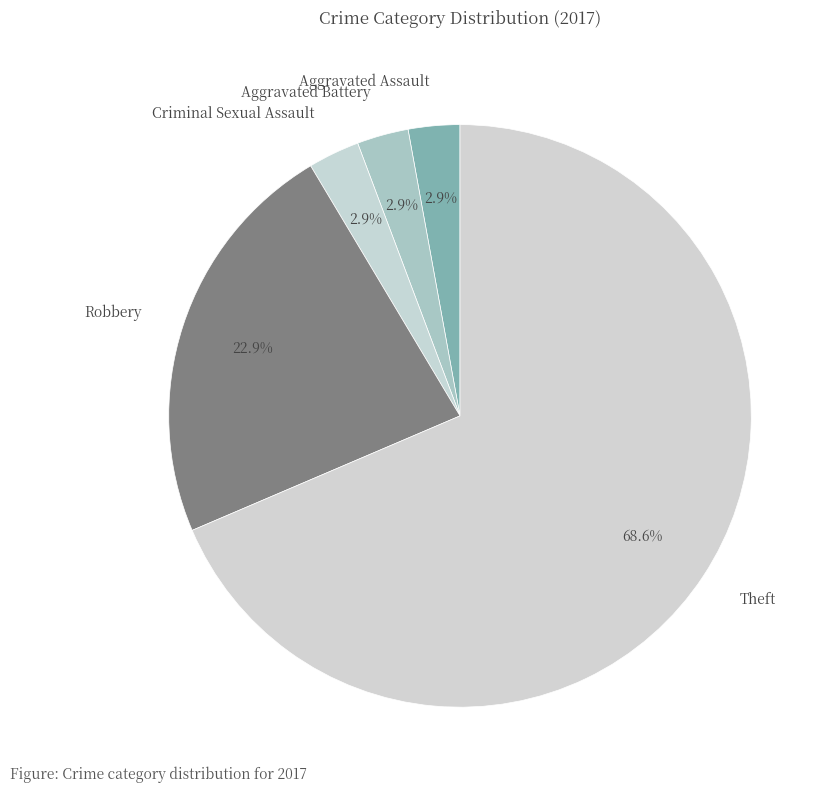

Is there any slice that represents more than half of the pie?

Yes